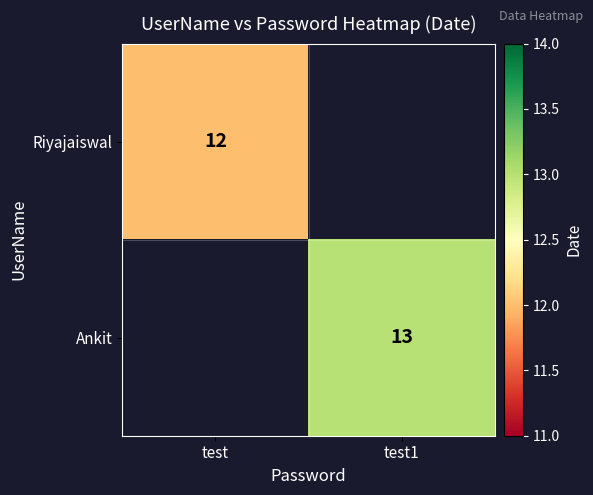

What is the total value across all series at test1?

13